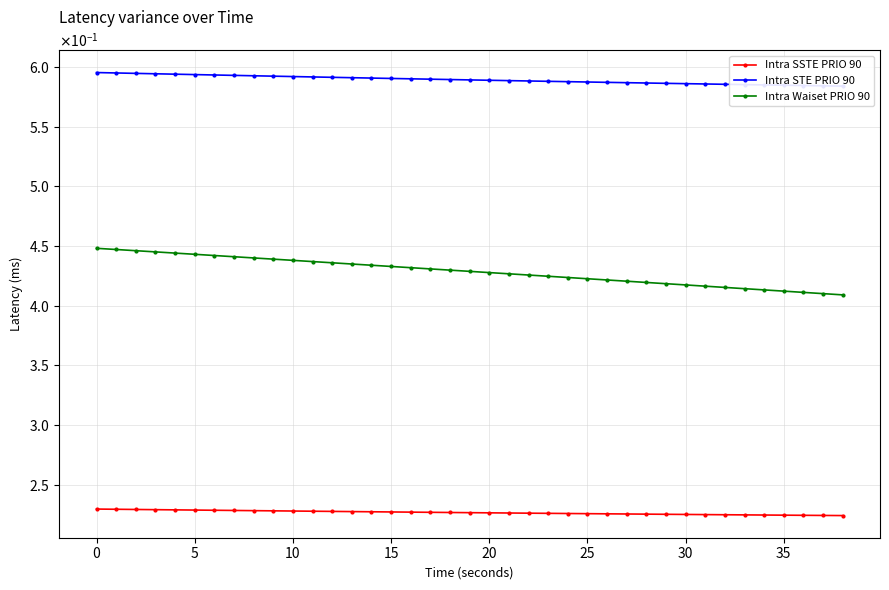

Is the value of Intra Waiset PRIO 90 at 35 greater than the value of Intra SSTE PRIO 90 at 24?

Yes